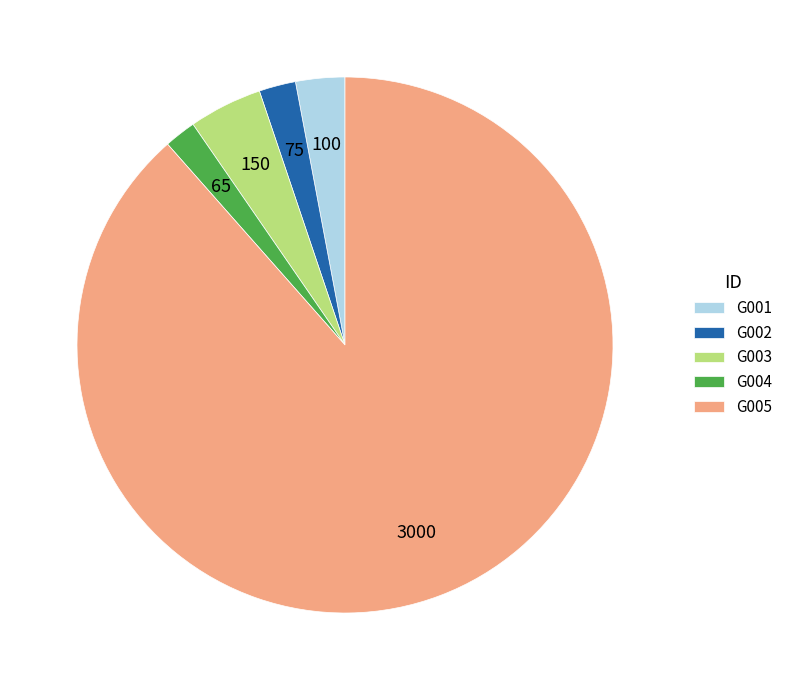

Approximately how many times larger is the value at G004 compared to G001?

0.6